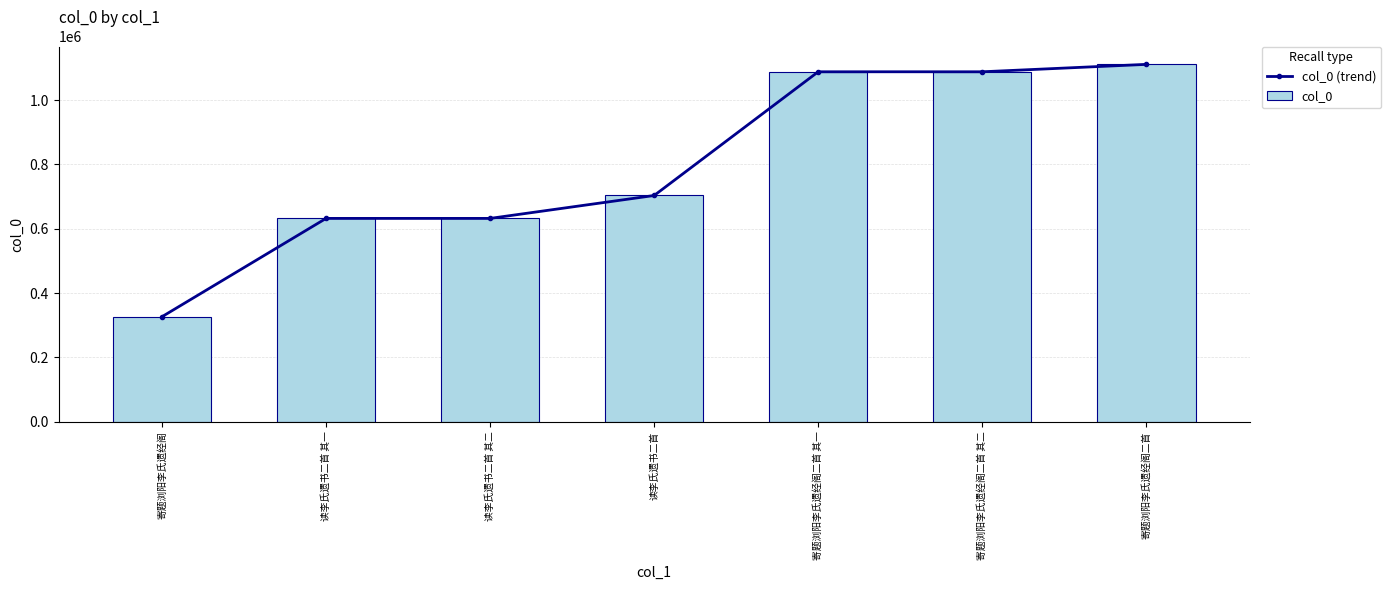

Which label corresponds to the smallest value in the chart?

寄题浏阳李氏遗经阁